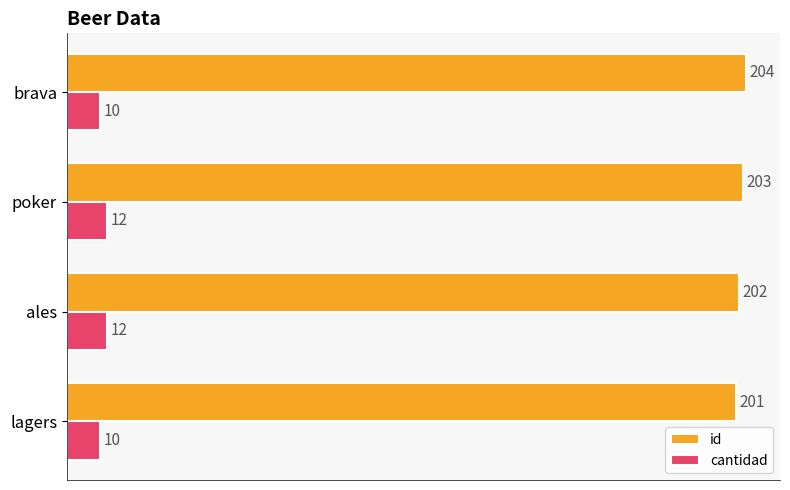

What is the maximum value shown in the chart?

204